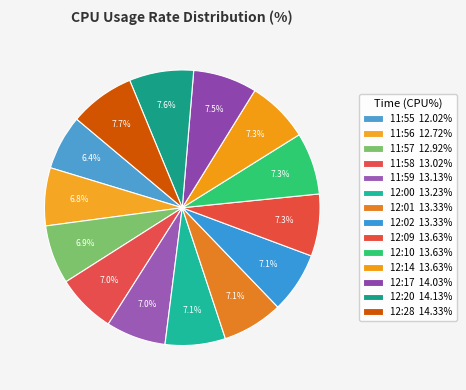

Count the number of slices in the pie.

14